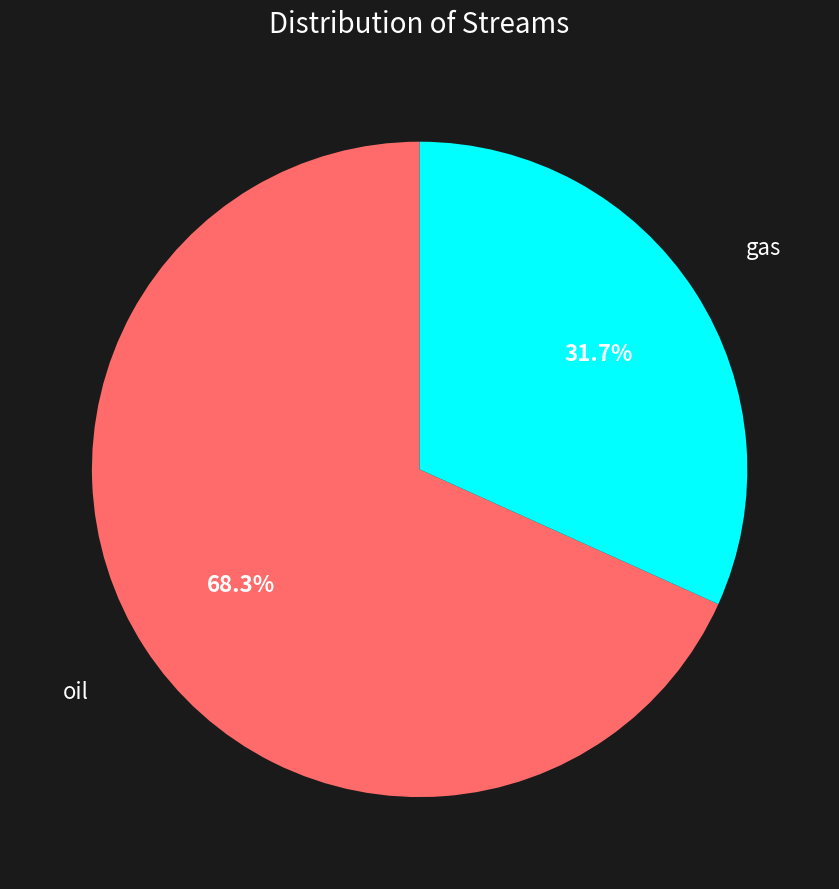

Is there a majority slice in this chart?

Yes